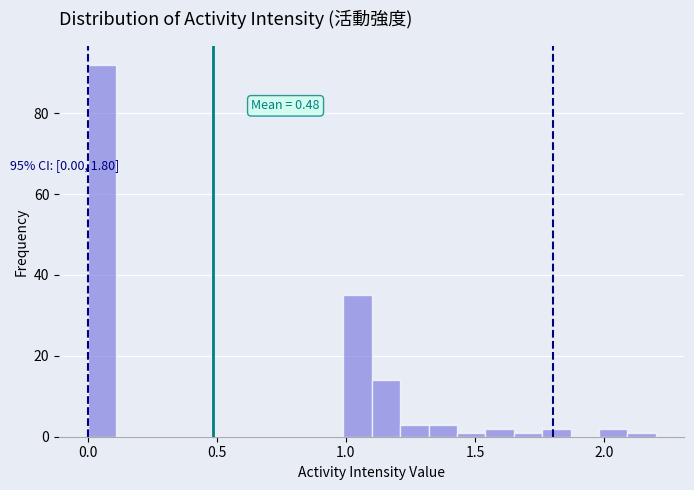

Around what value on the x-axis is the tallest bar? Give the approximate position of its centre, as read against the axis.

0.05